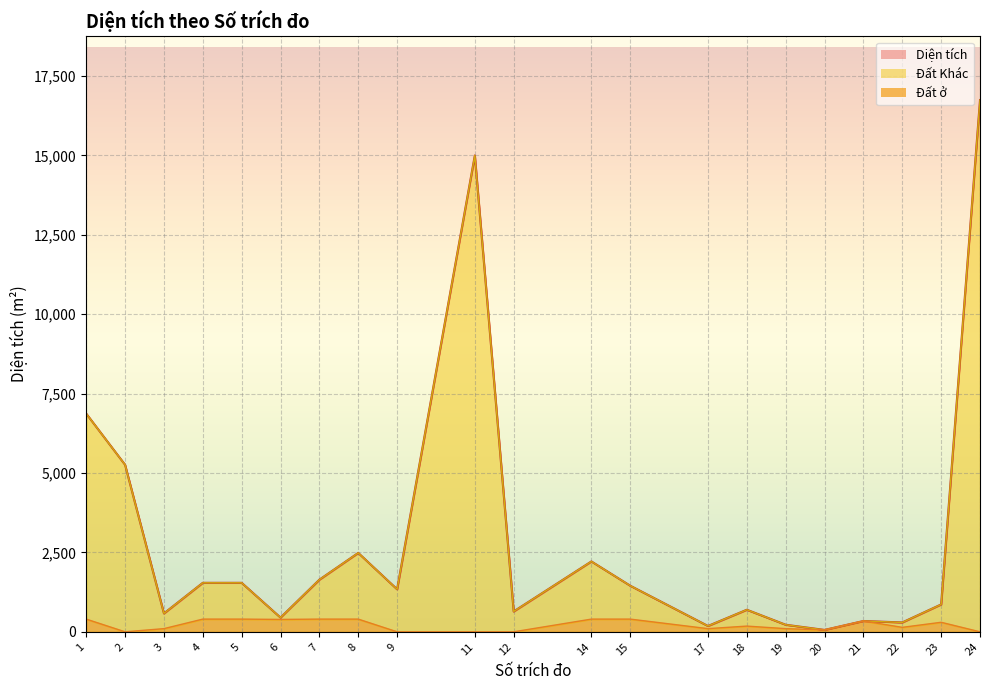

The Diện tích series shows 39.7 at 17. True or false?

False